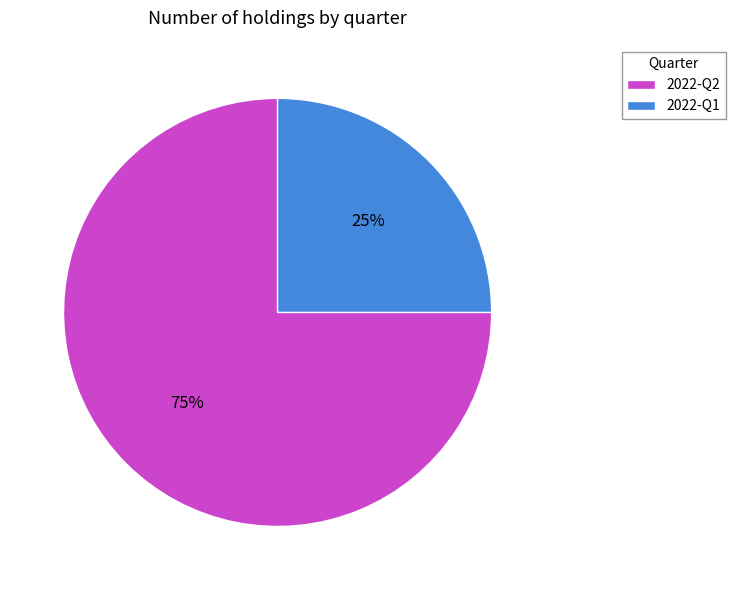

Which category has the smallest portion of the pie?

2022-Q1